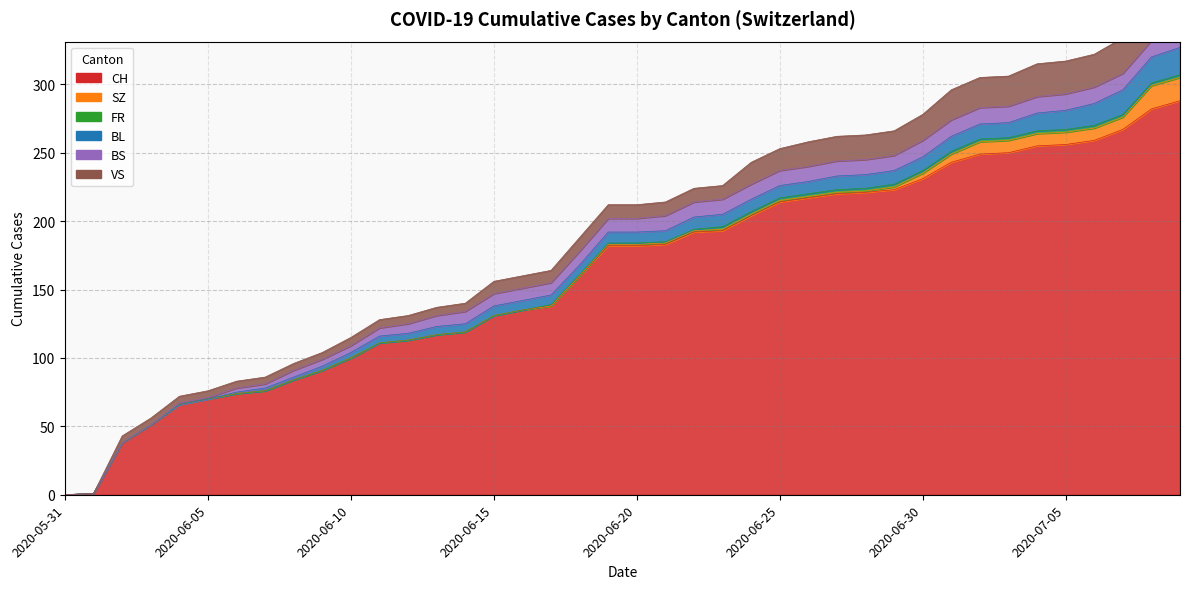

At which category does the chart reach its peak across all series?

2020-07-09